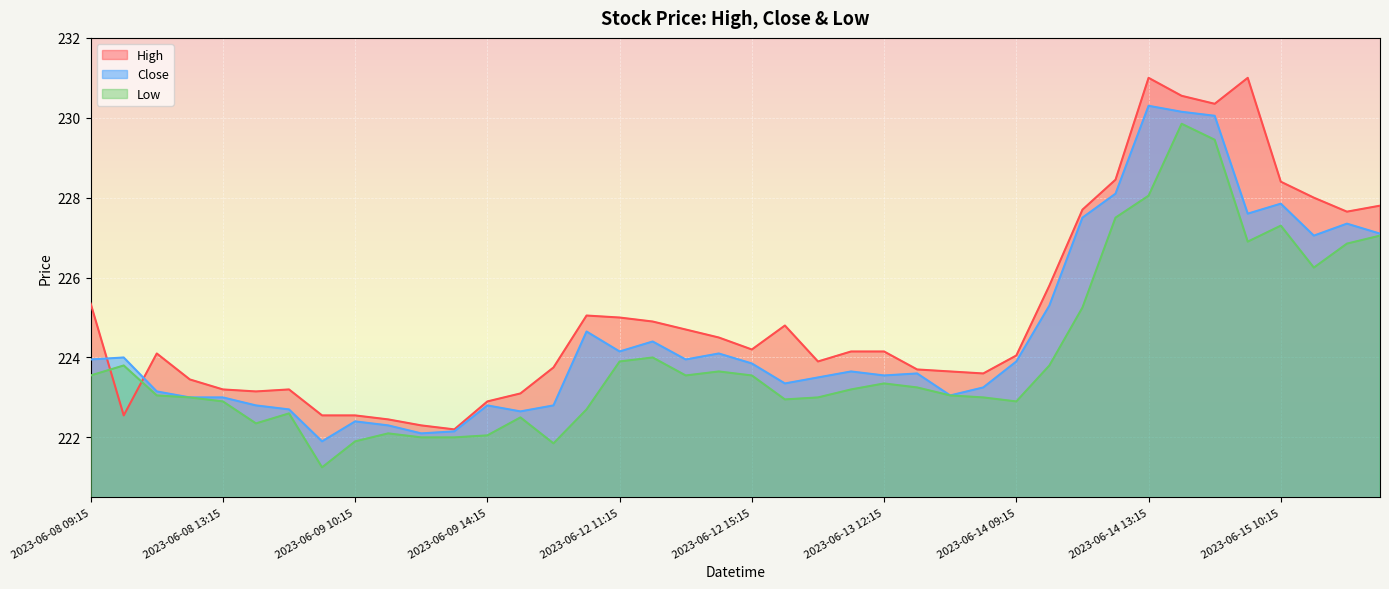

Rank the series at 2023-06-12 14:15 from highest to lowest value.

High, Close, Low